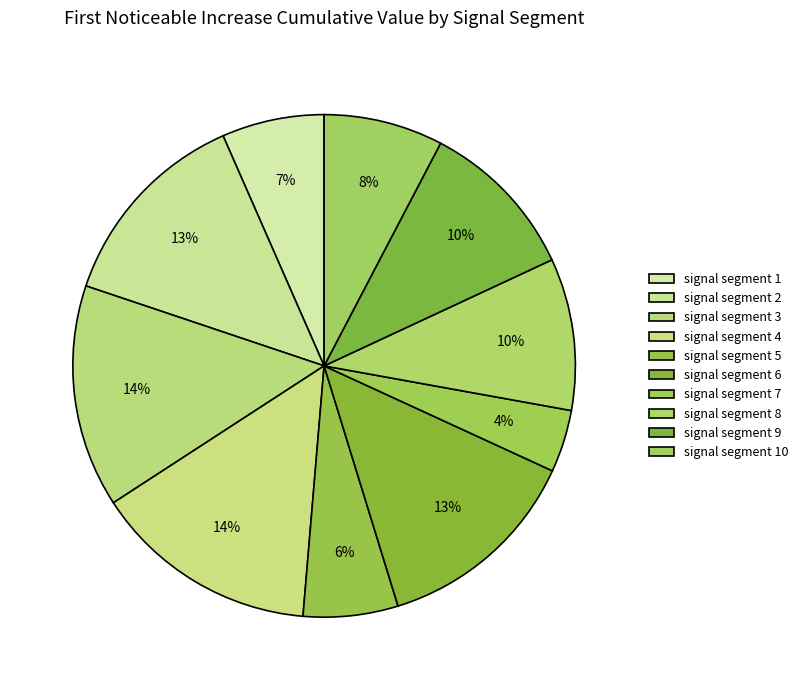

How many slices are in this pie chart?

10